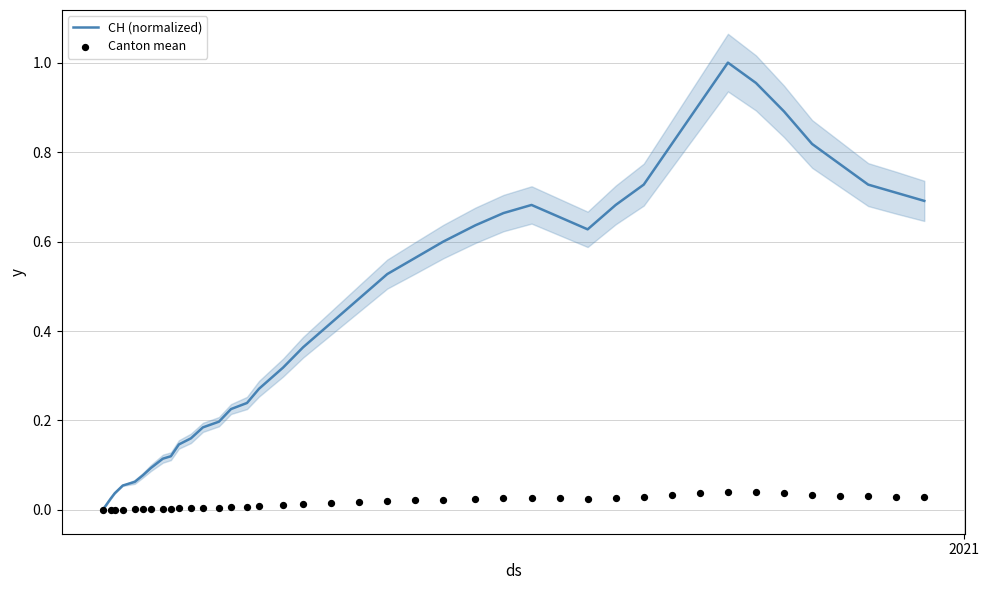

Is the value of CH (normalized) at 5 greater than the value of Canton mean at 8?

Yes